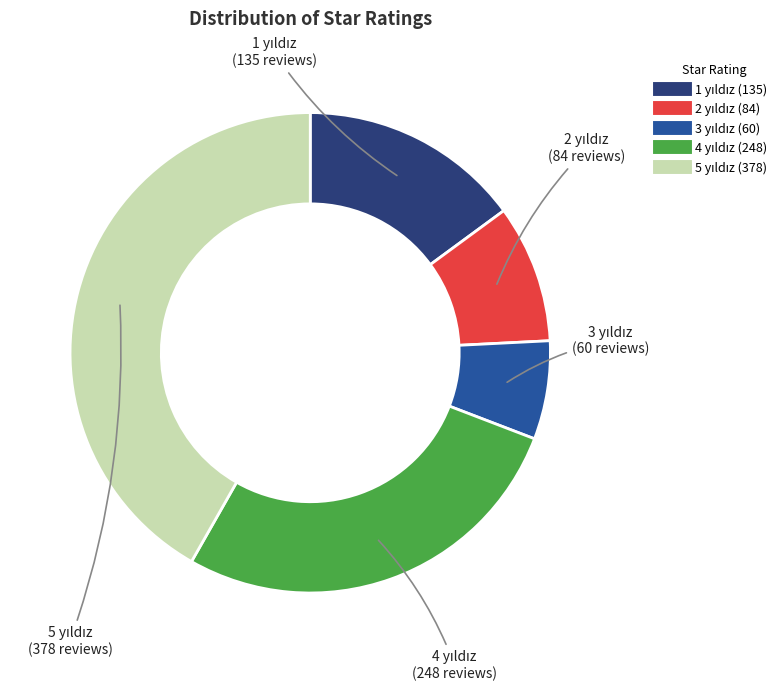

Does any single category account for the majority?

No